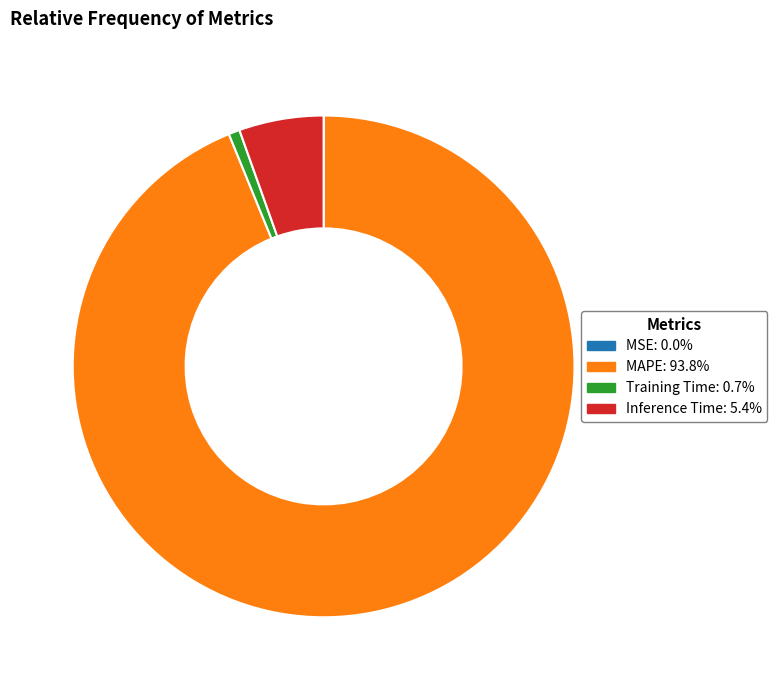

Which category has the biggest portion of the pie?

MAPE